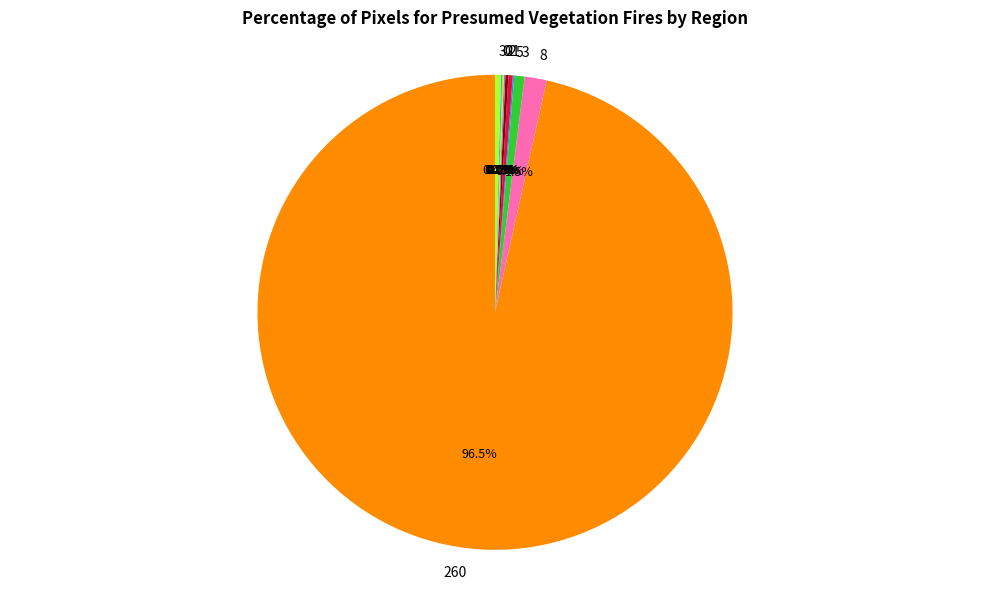

Is there any slice that represents more than half of the pie?

Yes